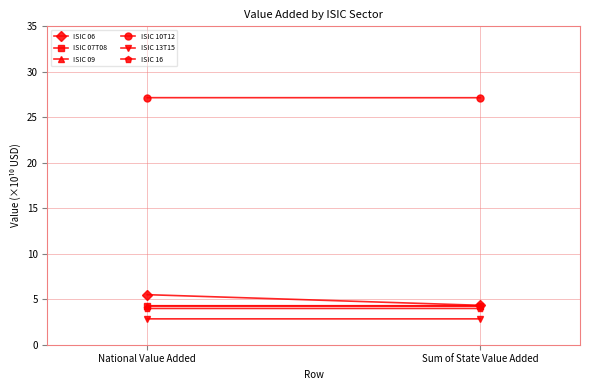

What is the average value of the ISIC 06 series?

4.9